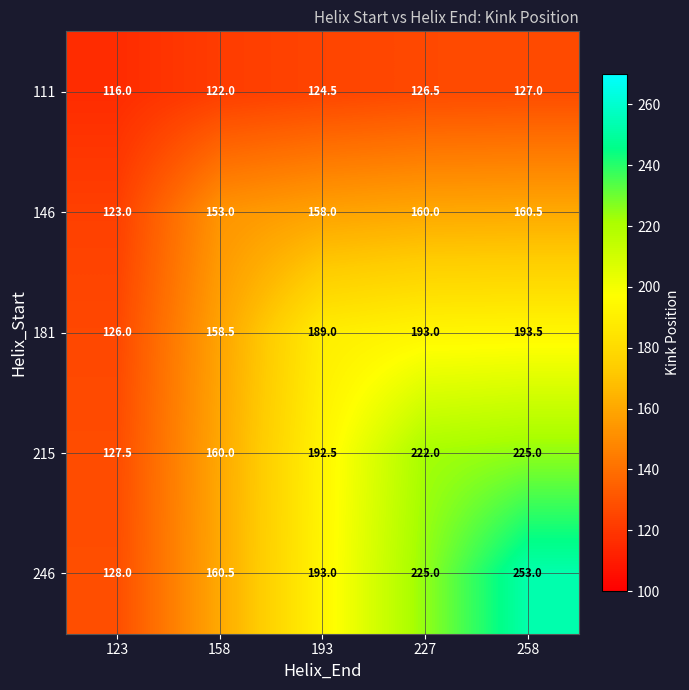

What is the difference between the 215 values at 258 and 193?

32.5